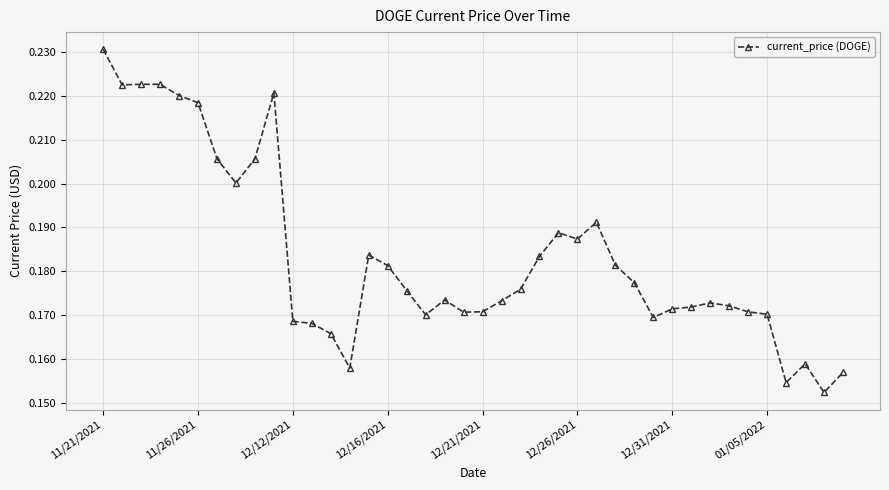

True or false: there are more than 0 points higher than both neighbors.

True